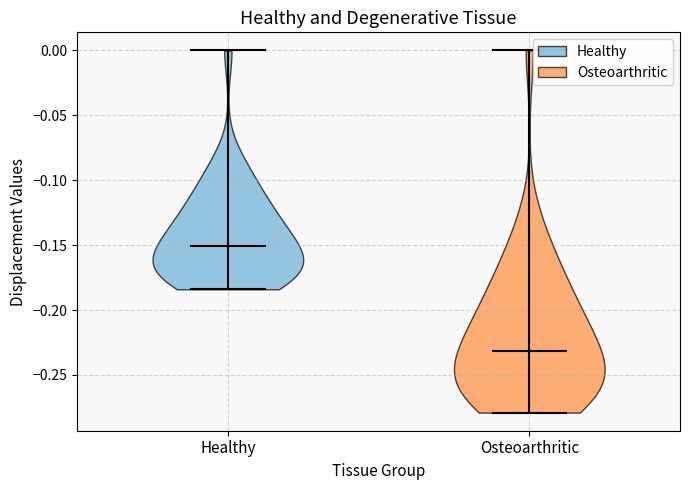

Where does the median line of the violin for Osteoarthritic sit on the y-axis? The values are not printed on the chart, so give them approximately, as read against the axis.

-0.230